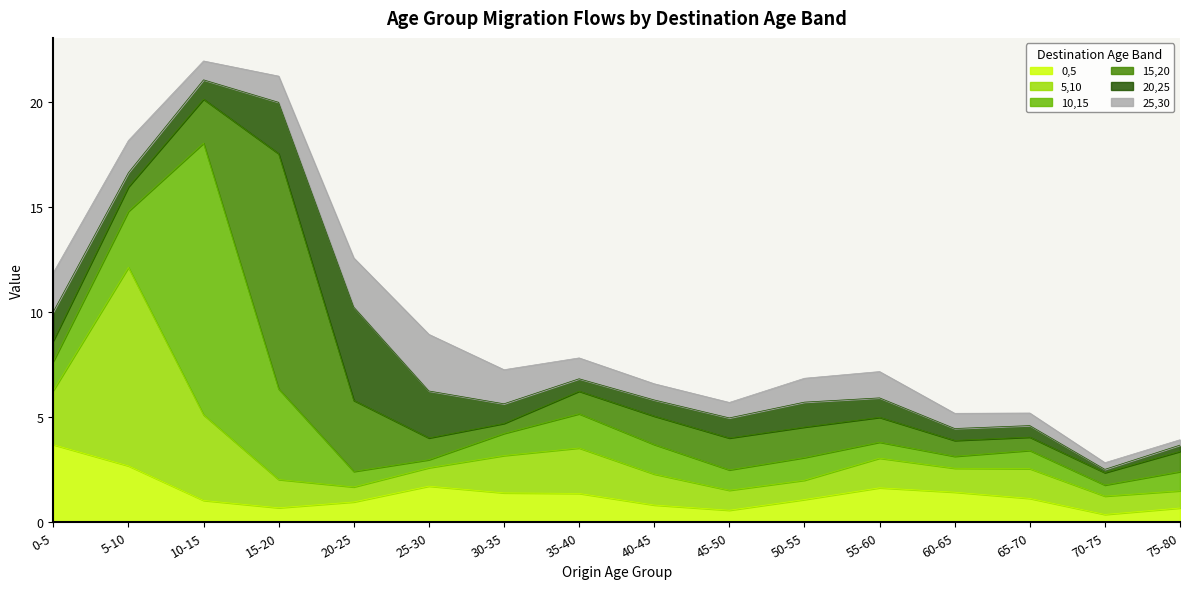

At how many categories does at least one series exceed 2?

7